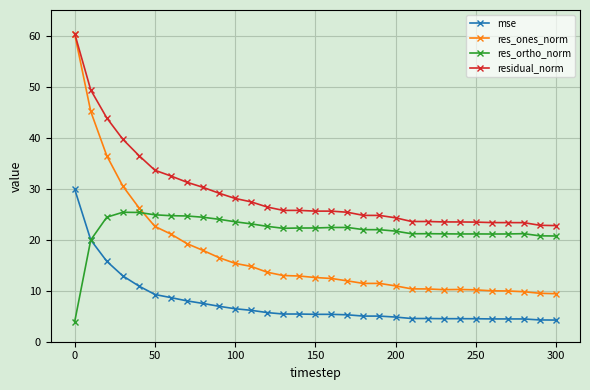

How many data points does each series have?

31